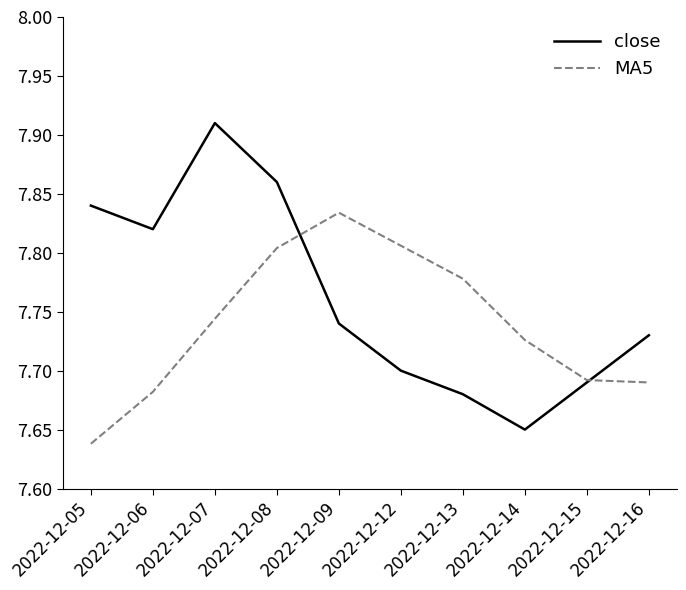

Is it true that close equals 7.7 at 2022-12-16?

True